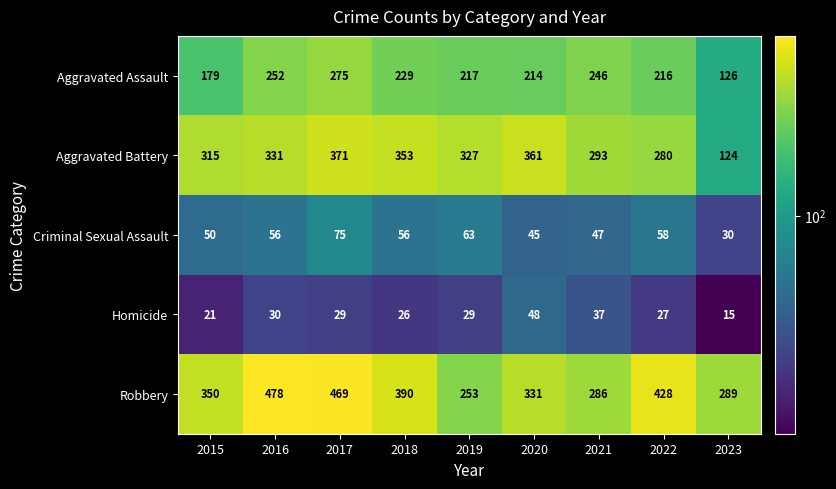

Rank the series at 2017 from lowest to highest value.

Homicide, Criminal Sexual Assault, Aggravated Assault, Aggravated Battery, Robbery